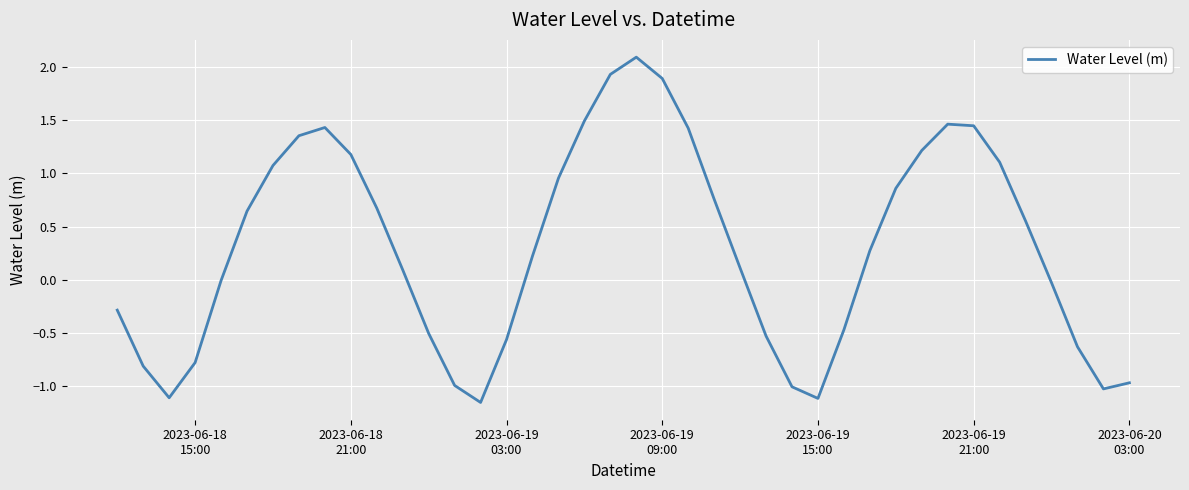

What is the difference between the maximum and minimum values?

3.2